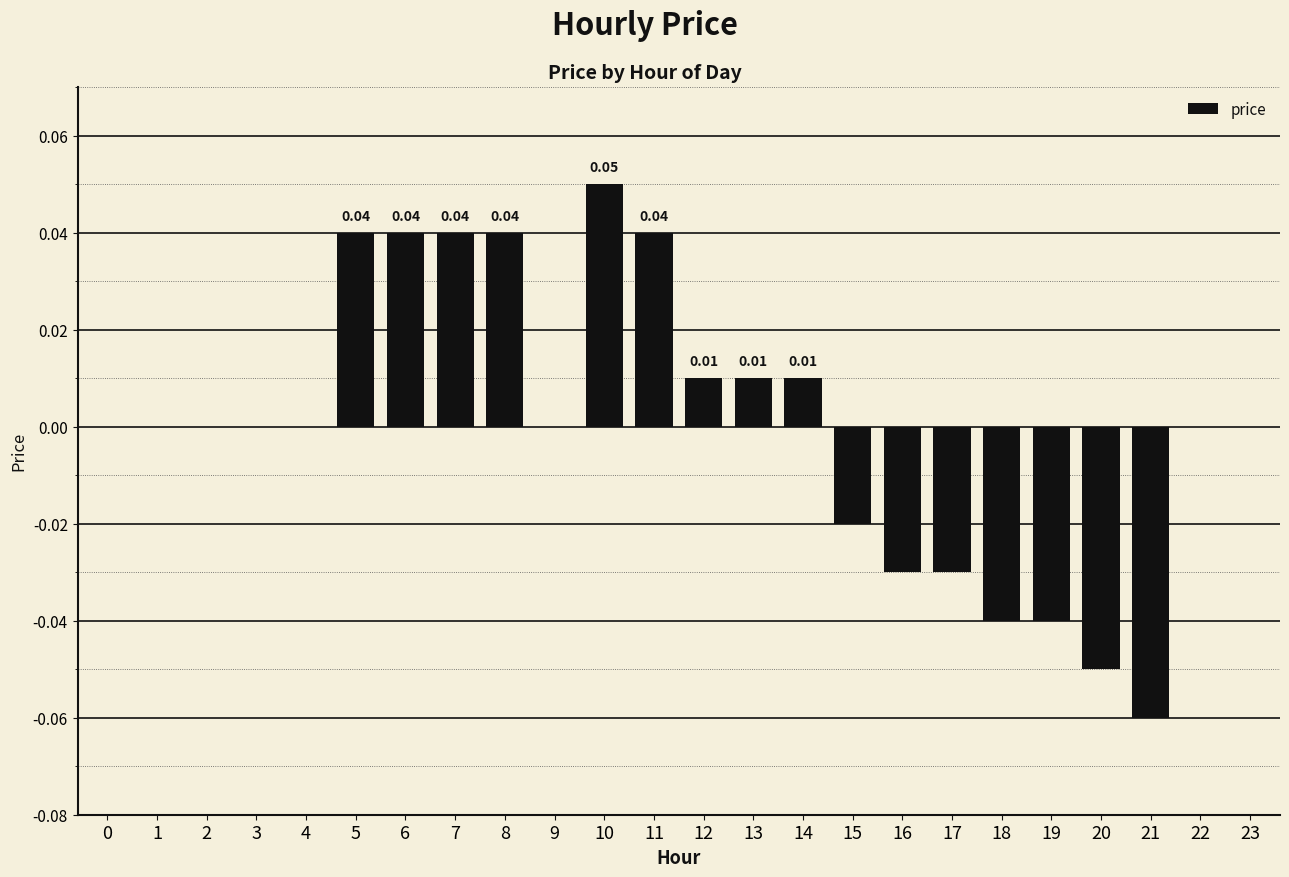

At which category does the chart reach its peak across all series?

10